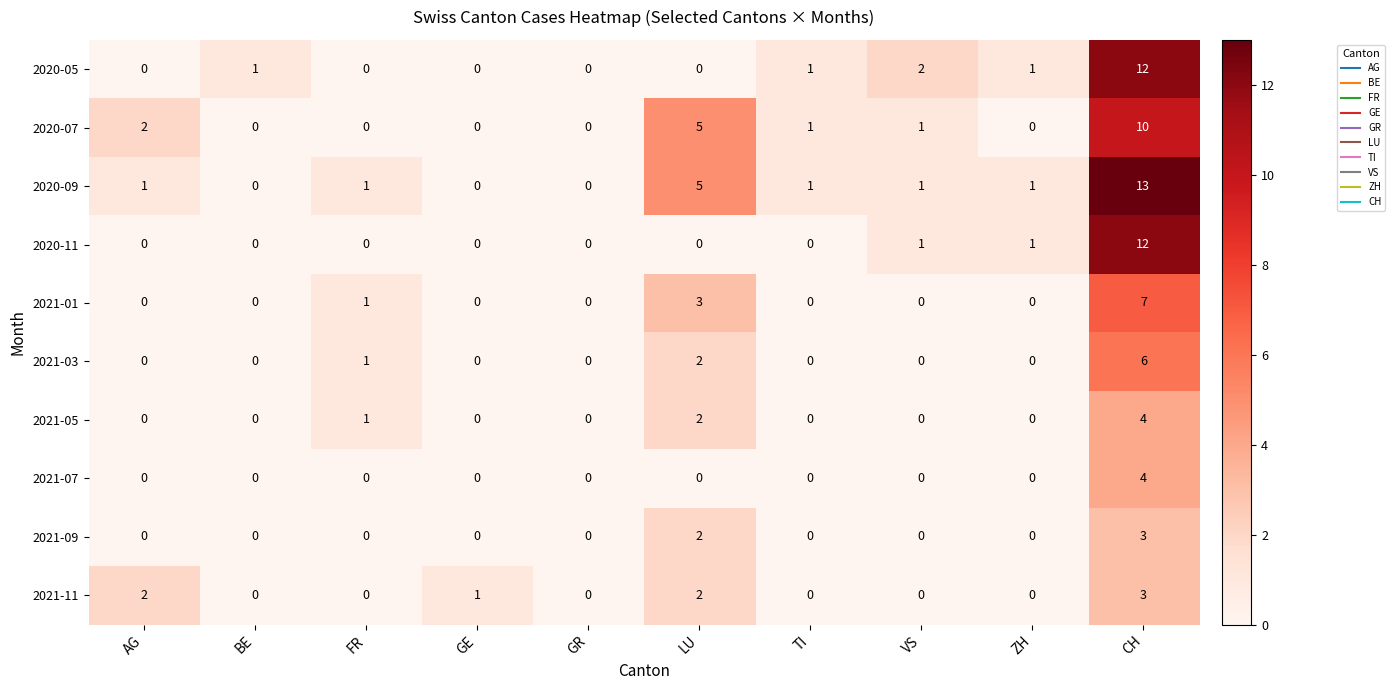

Which label corresponds to the largest value in the chart?

CH